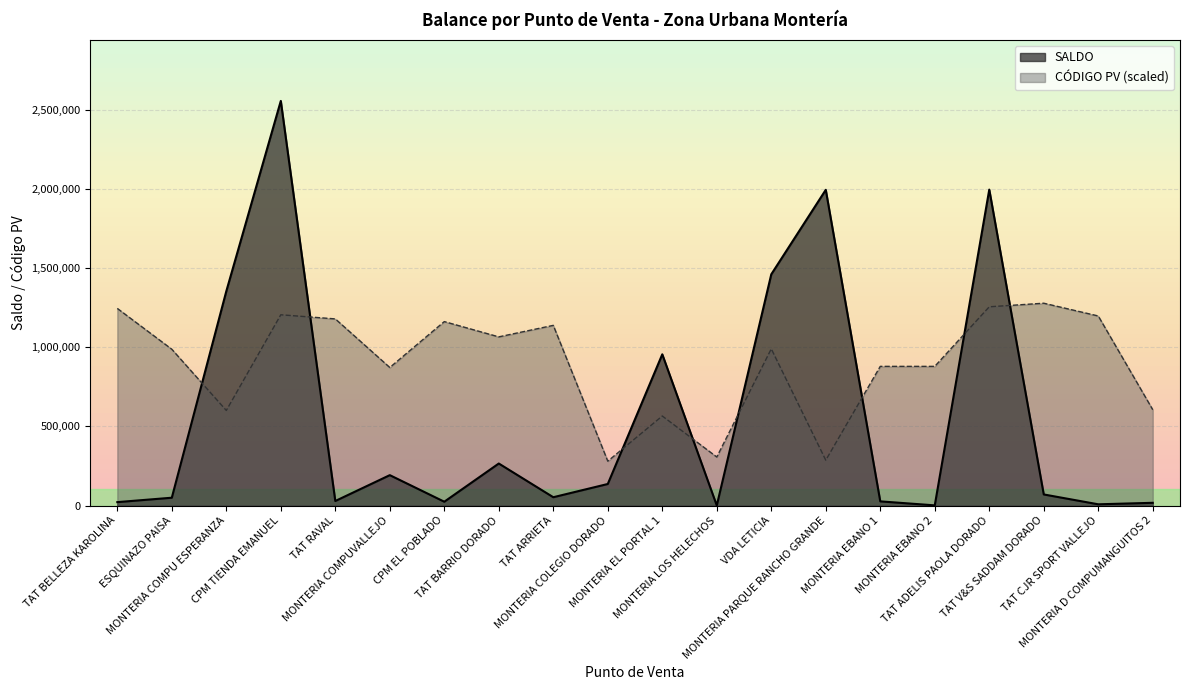

Between TAT ARRIETA and CPM EL POBLADO, which is larger?

TAT ARRIETA